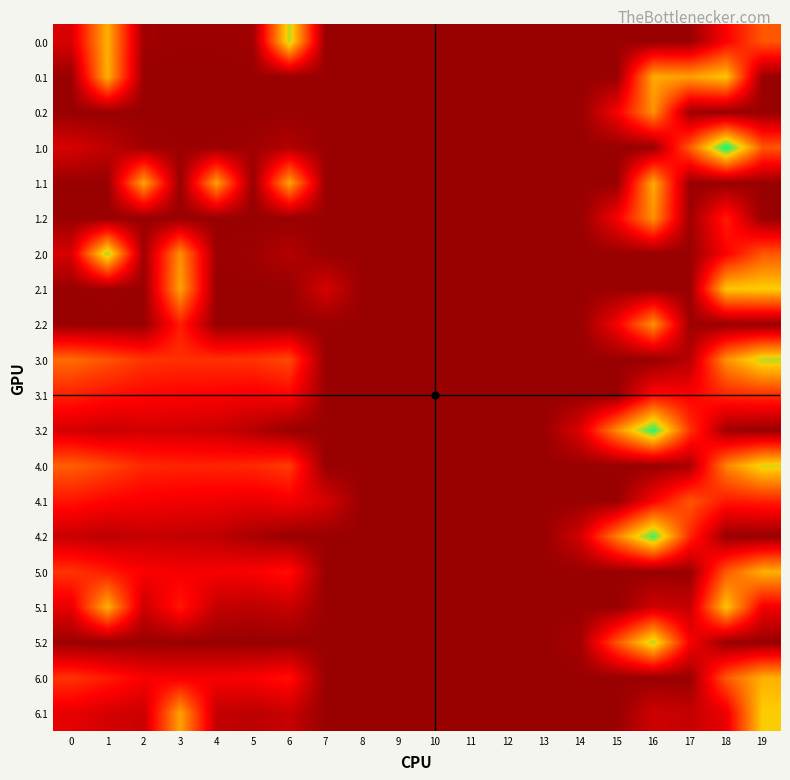

Reading left to right, what are all the values shown in this chart?

0.0: 0=82.0	1=363.7	2=10.3	3=4.4	4=4.9	5=10.8	6=435.0	7=0.0	8=0.0	9=0.0	10=0.0	11=0.0	12=0.0	13=0.0	14=0.0	15=0.0	16=0.0	17=0.0	18=129.6	19=244.5
0.1: 0=0.0	1=361.1	2=0.0	3=0.0	4=0.0	5=0.0	6=0.0	7=0.0	8=0.0	9=0.0	10=0.0	11=0.0	12=0.0	13=0.0	14=0.0	15=0.0	16=353.7	17=340.1	18=388.5	19=0.0
0.2: 0=0.0	1=0.0	2=0.0	3=0.0	4=0.0	5=0.0	6=0.0	7=0.0	8=0.0	9=0.0	10=0.0	11=0.0	12=0.0	13=0.0	14=0.0	15=122.2	16=321.2	17=9.5	18=0.0	19=0.0
1.0: 0=82.0	1=49.5	2=10.3	3=4.4	4=4.9	5=10.8	6=35.0	7=0.0	8=0.0	9=0.0	10=0.0	11=0.0	12=0.0	13=0.0	14=0.0	15=0.0	16=0.0	17=250.3	18=529.6	19=244.5
1.1: 0=0.0	1=0.0	2=347.9	3=0.0	4=339.6	5=0.0	6=345.2	7=0.0	8=0.0	9=0.0	10=0.0	11=0.0	12=0.0	13=0.0	14=0.0	15=0.0	16=353.7	17=0.0	18=0.0	19=0.0
1.2: 0=0.0	1=0.0	2=0.0	3=0.0	4=0.0	5=0.0	6=0.0	7=0.0	8=0.0	9=0.0	10=0.0	11=0.0	12=0.0	13=0.0	14=0.0	15=122.2	16=321.2	17=9.5	18=169.1	19=0.0
2.0: 0=82.0	1=449.5	2=10.3	3=318.6	4=4.9	5=10.8	6=35.0	7=0.0	8=0.0	9=0.0	10=0.0	11=0.0	12=0.0	13=0.0	14=0.0	15=0.0	16=0.0	17=0.0	18=129.6	19=244.5
2.1: 0=0.0	1=8.4	2=0.0	3=342.7	4=0.0	5=0.0	6=0.0	7=81.6	8=0.0	9=0.0	10=0.0	11=0.0	12=0.0	13=0.0	14=0.0	15=0.0	16=0.0	17=0.0	18=388.5	19=399.7
2.2: 0=0.0	1=0.0	2=0.0	3=169.1	4=0.0	5=0.0	6=0.0	7=0.0	8=0.0	9=0.0	10=0.0	11=0.0	12=0.0	13=0.0	14=0.0	15=122.2	16=321.2	17=9.5	18=0.0	19=0.0
3.0: 0=272.0	1=239.5	2=200.3	3=194.4	4=194.9	5=200.8	6=225.0	7=0.0	8=0.0	9=0.0	10=0.0	11=0.0	12=0.0	13=0.0	14=0.0	15=0.0	16=0.0	17=40.3	18=319.6	19=434.5
3.1: 0=174.6	1=151.1	2=137.9	3=132.7	4=129.6	5=119.5	6=135.2	7=2.8	8=0.0	9=0.0	10=0.0	11=0.0	12=0.0	13=0.0	14=0.0	15=0.0	16=143.7	17=130.1	18=178.5	19=189.7
3.2: 0=77.1	1=62.7	2=75.5	3=71.0	4=64.4	5=38.1	6=0.0	7=0.0	8=0.0	9=0.0	10=0.0	11=0.0	12=0.0	13=0.0	14=91.9	15=312.2	16=511.2	17=199.5	18=13.1	19=0.0
4.0: 0=256.0	1=223.5	2=184.3	3=178.4	4=178.9	5=184.8	6=209.0	7=0.0	8=0.0	9=0.0	10=0.0	11=0.0	12=0.0	13=0.0	14=0.0	15=0.0	16=0.0	17=24.3	18=303.6	19=418.5
4.1: 0=158.6	1=135.1	2=121.9	3=116.7	4=113.6	5=103.5	6=119.2	7=81.6	8=0.0	9=0.0	10=0.0	11=0.0	12=0.0	13=0.0	14=0.0	15=0.0	16=127.7	17=243.3	18=162.5	19=173.7
4.2: 0=61.1	1=46.7	2=59.5	3=55.0	4=48.4	5=22.1	6=0.0	7=0.0	8=0.0	9=0.0	10=0.0	11=0.0	12=0.0	13=0.0	14=75.9	15=296.2	16=495.2	17=183.5	18=0.0	19=0.0
5.0: 0=199.0	1=166.5	2=127.3	3=121.4	4=121.9	5=127.8	6=152.0	7=0.0	8=0.0	9=0.0	10=0.0	11=0.0	12=0.0	13=0.0	14=0.0	15=0.0	16=0.0	17=0.0	18=246.6	19=361.5
5.1: 0=101.6	1=361.1	2=64.9	3=162.5	4=56.6	5=46.5	6=62.2	7=0.0	8=0.0	9=0.0	10=0.0	11=0.0	12=0.0	13=0.0	14=0.0	15=0.0	16=70.7	17=57.1	18=388.5	19=116.7
5.2: 0=4.1	1=0.0	2=2.5	3=0.0	4=0.0	5=0.0	6=0.0	7=0.0	8=0.0	9=0.0	10=0.0	11=0.0	12=0.0	13=0.0	14=18.9	15=239.2	16=438.2	17=126.5	18=0.0	19=0.0
6.0: 0=199.0	1=166.5	2=127.3	3=121.4	4=121.9	5=127.8	6=152.0	7=0.0	8=0.0	9=0.0	10=0.0	11=0.0	12=0.0	13=0.0	14=0.0	15=0.0	16=0.0	17=0.0	18=246.6	19=361.5
6.1: 0=101.6	1=78.1	2=64.9	3=342.7	4=56.6	5=46.5	6=62.2	7=0.0	8=0.0	9=0.0	10=0.0	11=0.0	12=0.0	13=0.0	14=0.0	15=0.0	16=70.7	17=57.1	18=105.5	19=399.7